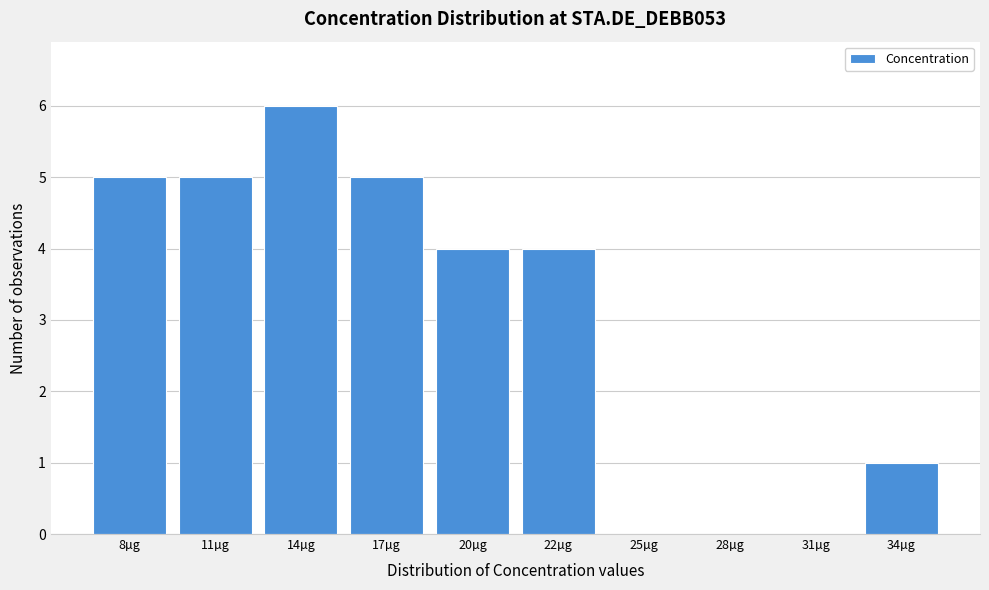

Reading left to right, list all the values displayed in this chart.

8µg=5	11µg=5	14µg=6	17µg=5	20µg=4	22µg=4	25µg=0	28µg=0	31µg=0	34µg=1